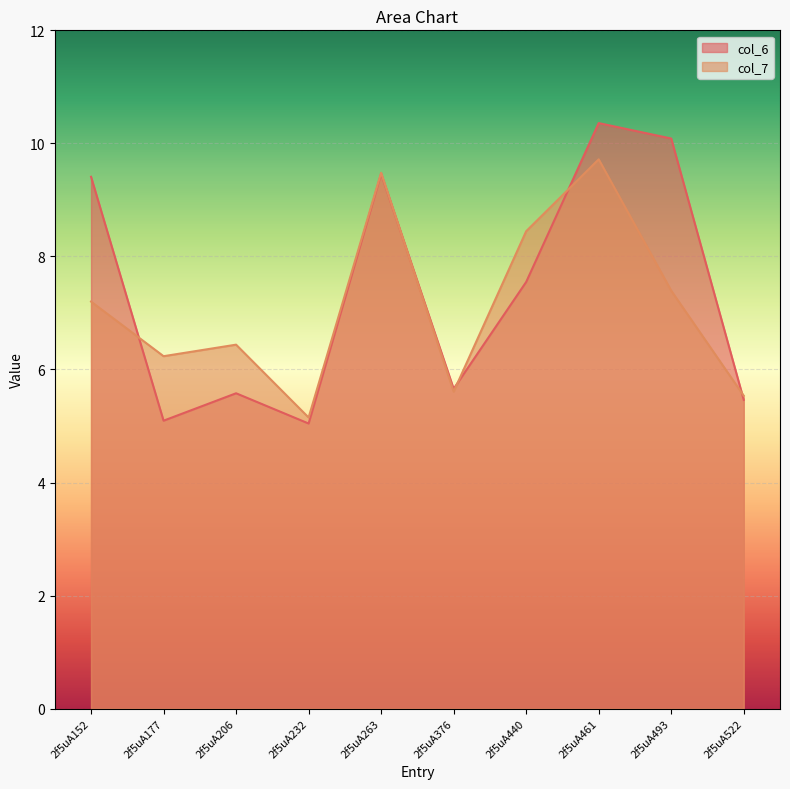

What is the approximate value of col_7 at 2f5uA522?

5.5